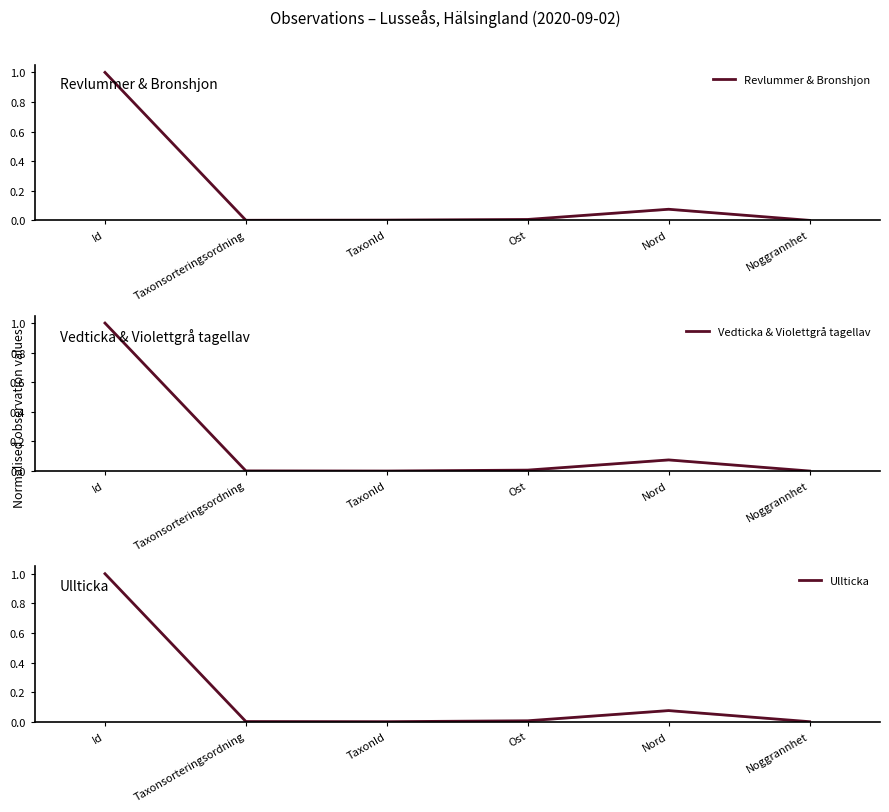

Between which two adjacent categories do Ullticka and Revlummer & Bronshjon first intersect?

Taxonsorteringsordning and TaxonId